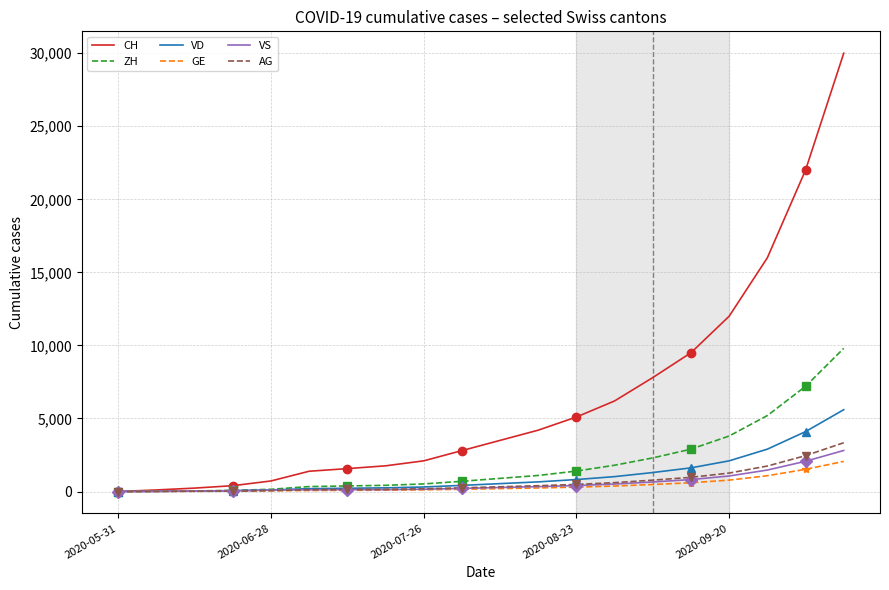

What is the total value across all series at 18?

39345